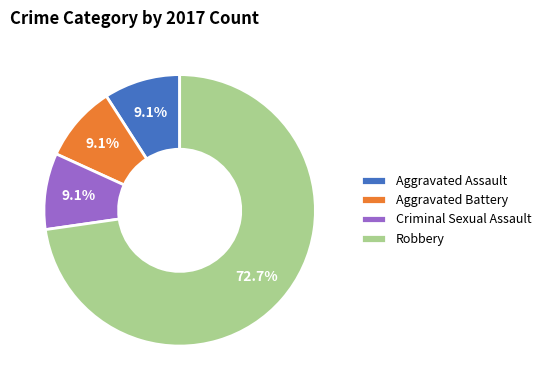

Between Aggravated Assault and Robbery, which is larger?

Robbery